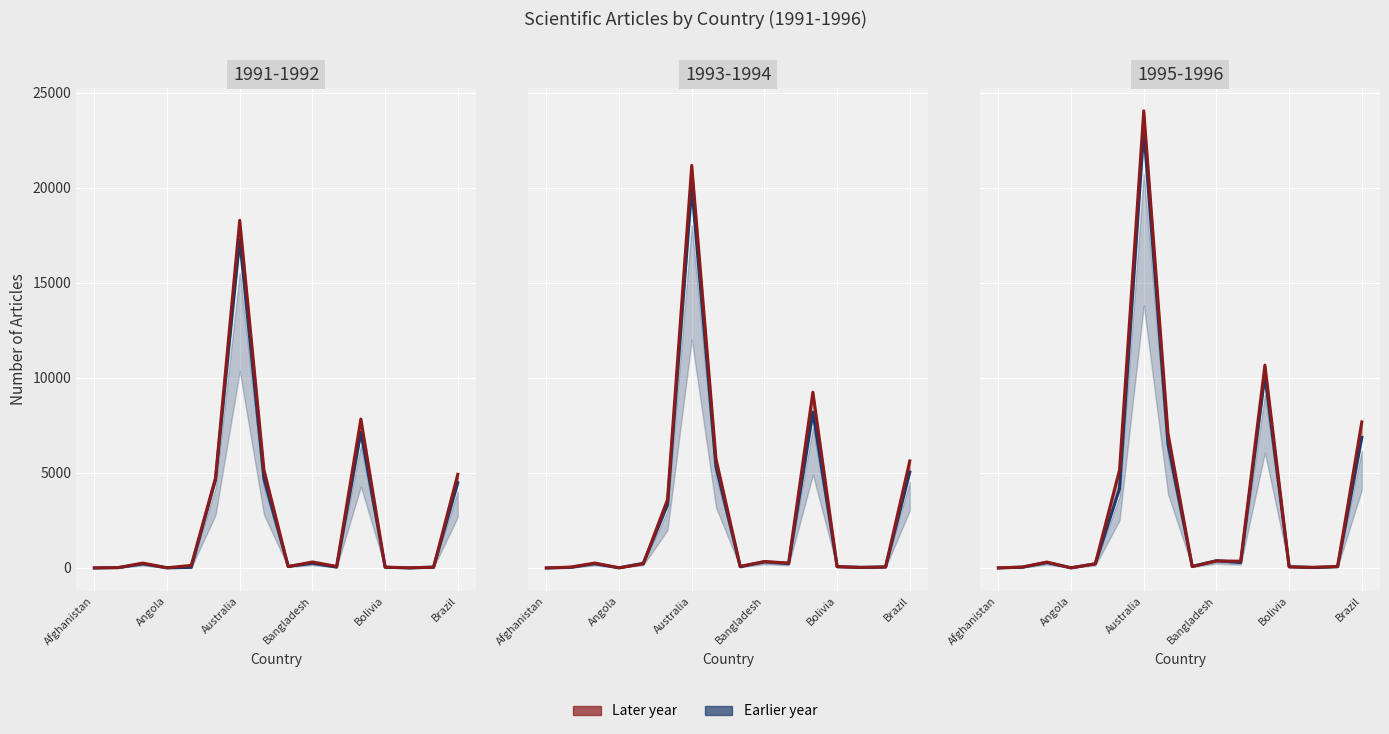

True or false: Series late 1991-1992 has a value of 16 at Angola.

False